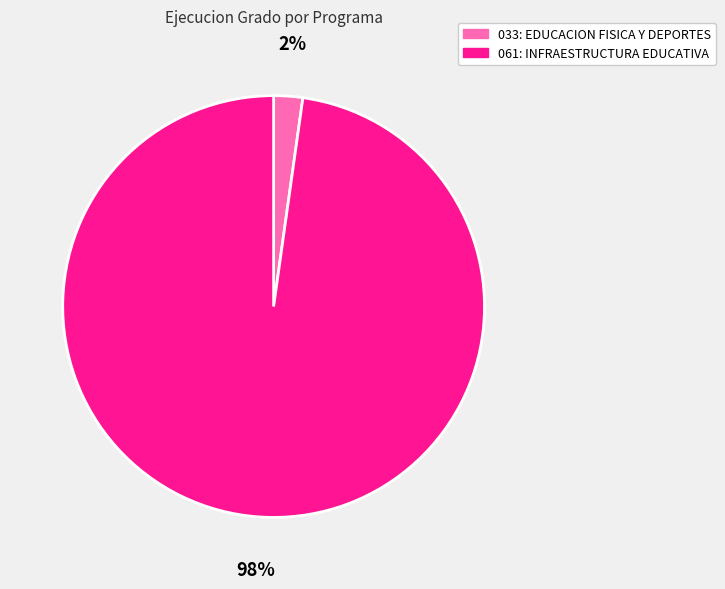

Rank the categories by value from highest to lowest.

061: INFRAESTRUCTURA EDUCATIVA, 033: EDUCACION FISICA Y DEPORTES